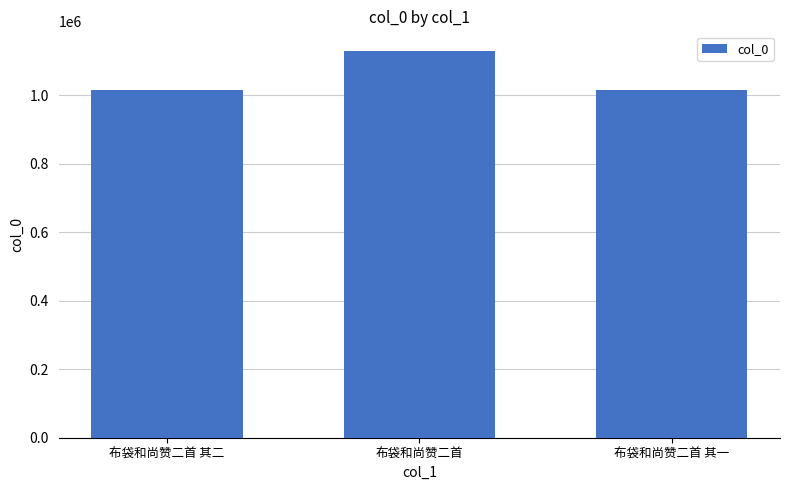

What is the greatest value displayed?

1129386